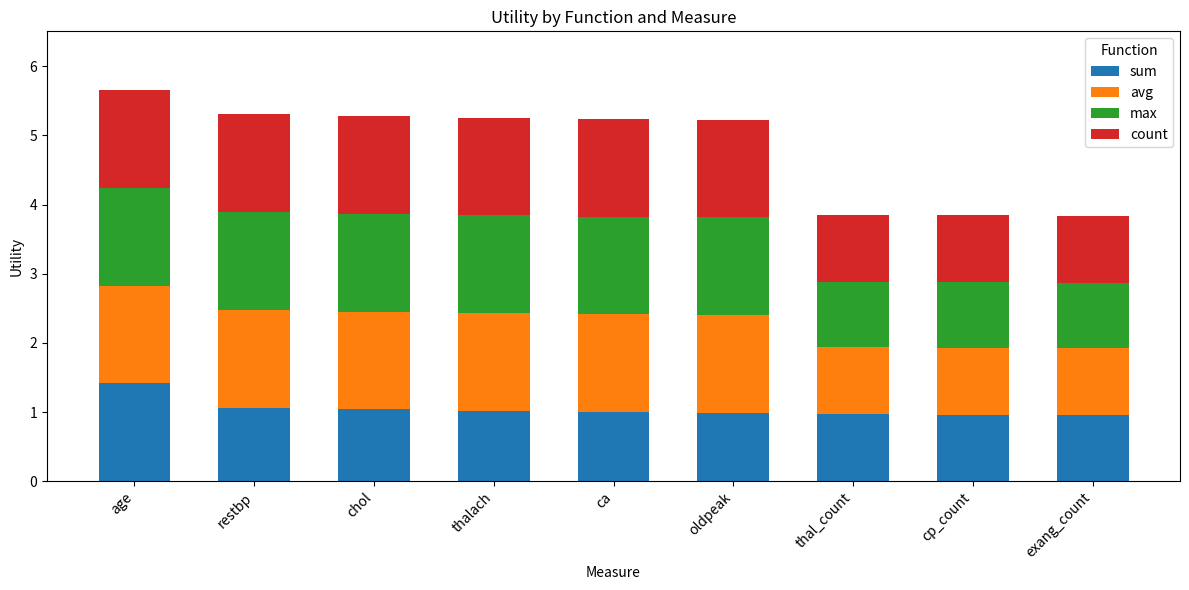

What is the lowest value of the sum series?

1.0